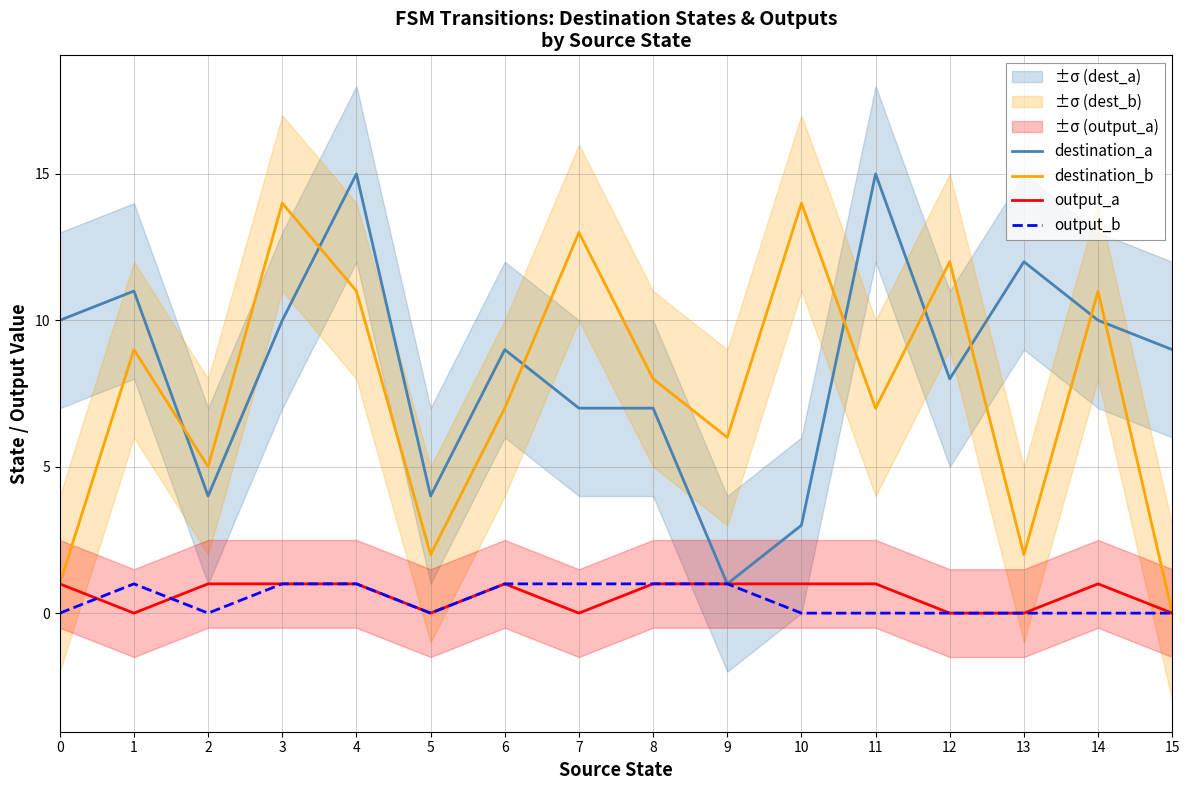

Which series changed the most between 2 and 13?

destination_a